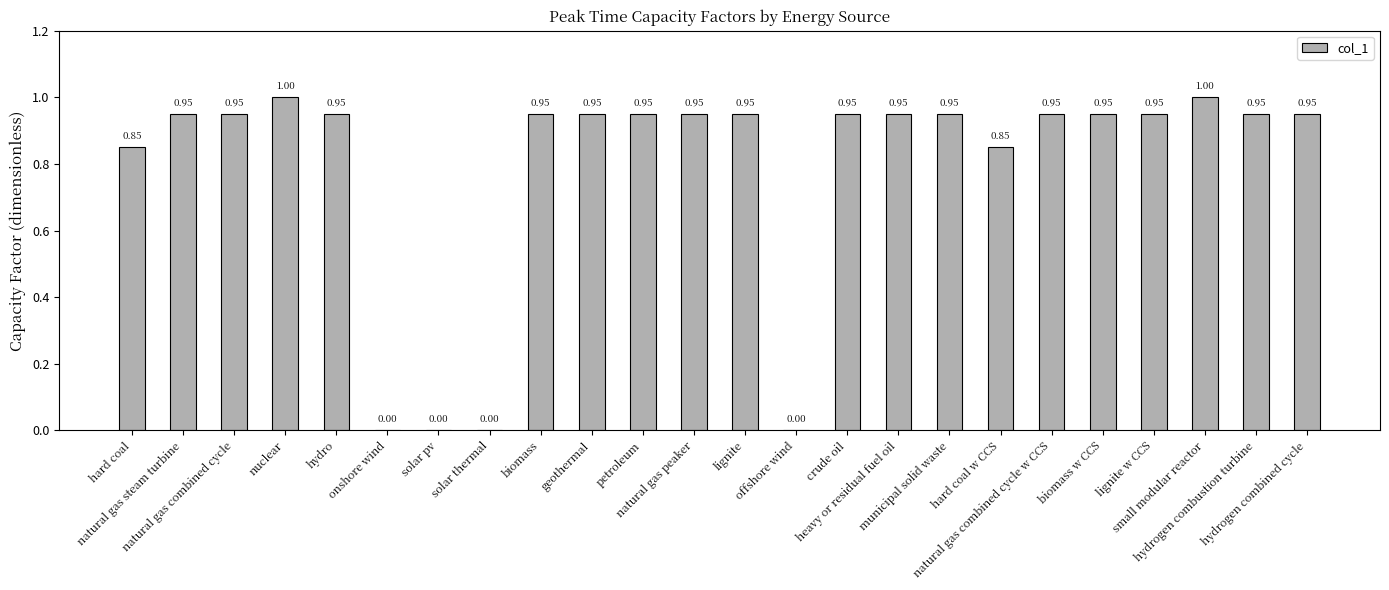

What is the sum of the values at hydro and natural gas combined cycle w CCS?

1.9